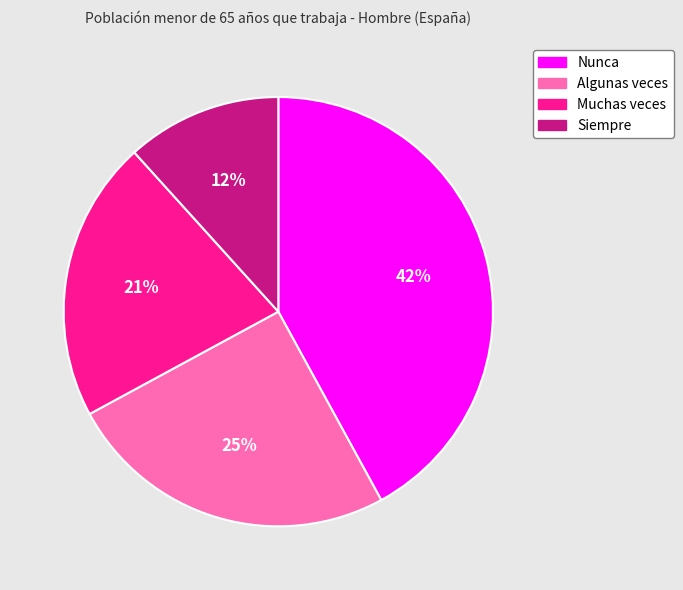

What is the smallest slice in the pie chart?

Siempre